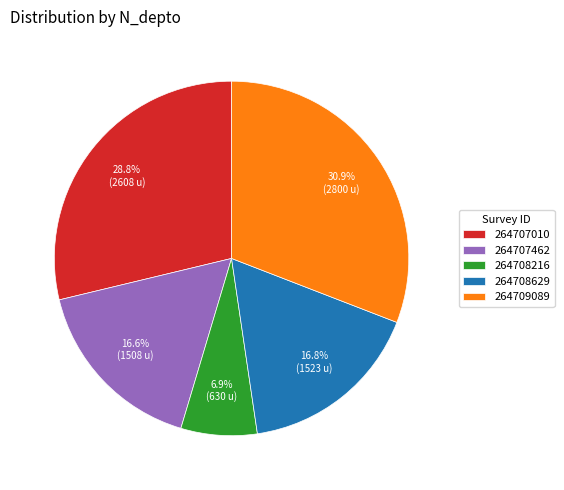

What is the ratio of the value at 264707462 to the value at 264707010?

0.6